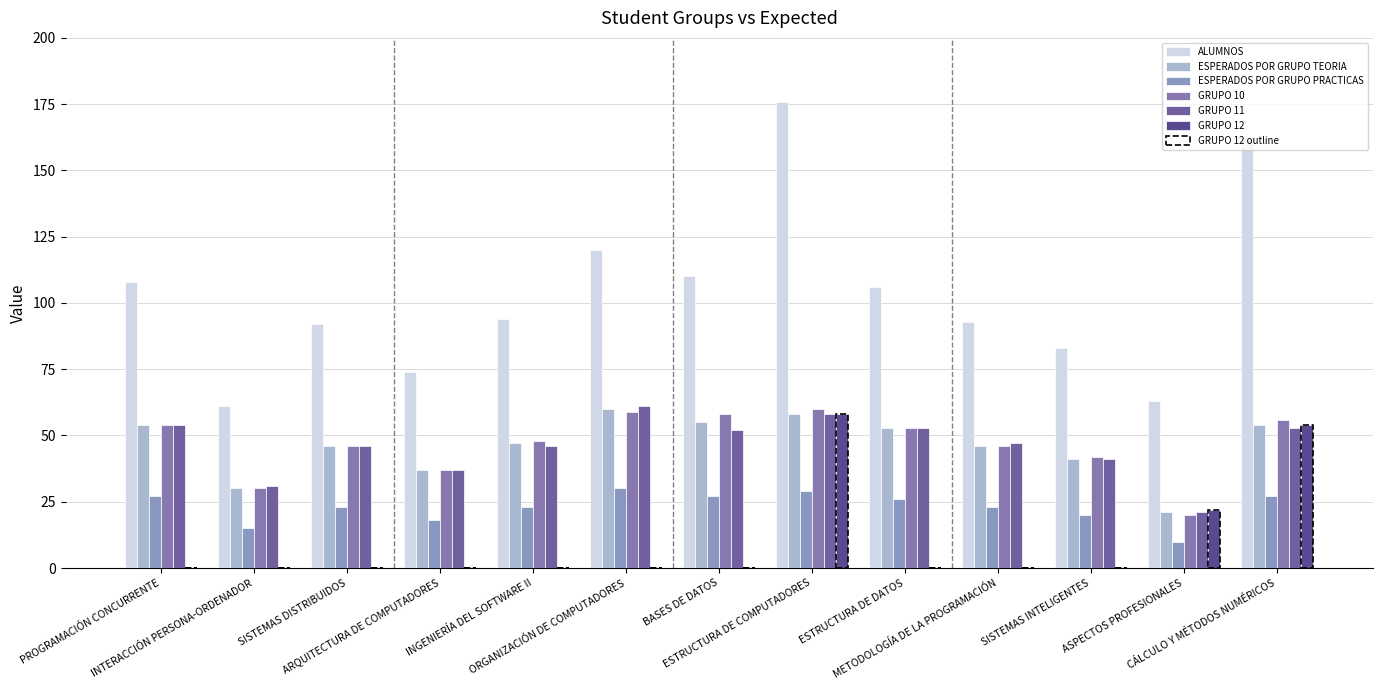

What is the average value of the ESPERADOS POR GRUPO TEORIA series?

46